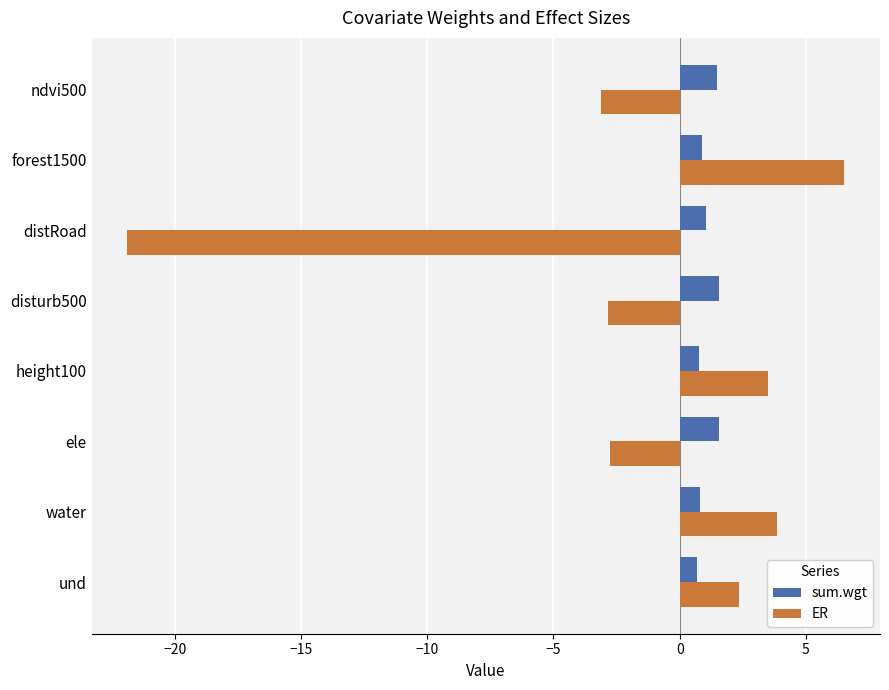

True or false: ER has a value of -1.5 at ndvi500.

False